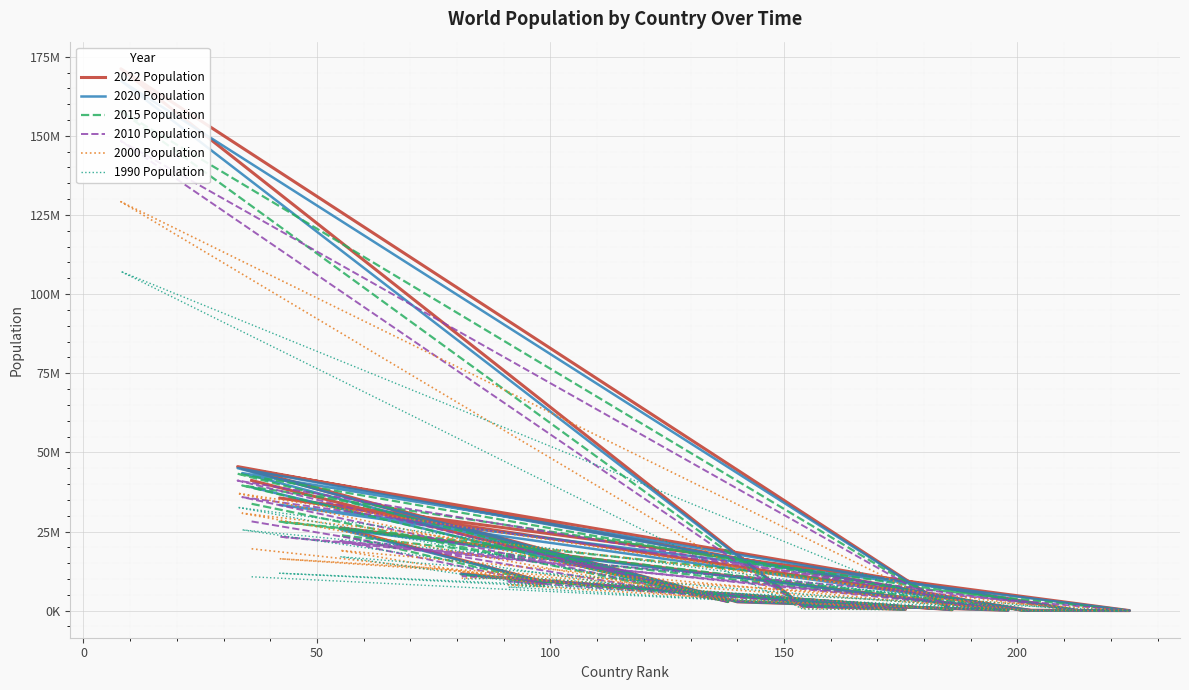

Reading left to right, extract all data points from this chart.

2022 Population: 41128771	2842321	44903225	44273	79824	35588987	15857	93763	45510318	2780469	106445	26177413	8939617	10358074	409984	1472233	171186372	281635	9534954	11655930
2020 Population: 38972230	2866849	43451666	46189	77700	33428485	15585	92664	45036032	2805608	106585	25670051	8907777	10284951	406471	1477469	167420951	280693	9633740	11561717
2015 Population: 33753499	2882481	39543154	51368	71746	28127721	14525	89941	43257065	2878595	104257	23820236	8642421	9863480	392697	1362142	157830000	278083	9700609	11248303
2010 Population: 28189672	2913399	35856344	54849	71519	23364185	13172	85695	41100123	2946293	100341	22019168	8362829	9237202	373272	1213645	148391139	274711	9731427	10877947
2000 Population: 19542982	3182021	30774621	58230	66097	16394062	11047	75055	37070774	3168523	89101	19017963	8010428	8190337	325014	711442	129193327	264657	10256483	10264343
1990 Population: 10694796	3295066	25518074	47818	53569	11828638	8316	63328	32637657	3556539	65712	17048003	7678729	7427836	270679	517418	107147651	258868	10428525	9959560